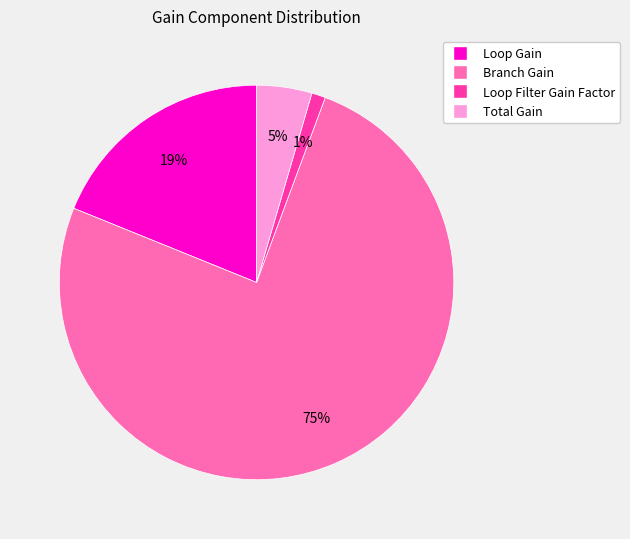

Count the number of slices in the pie.

4